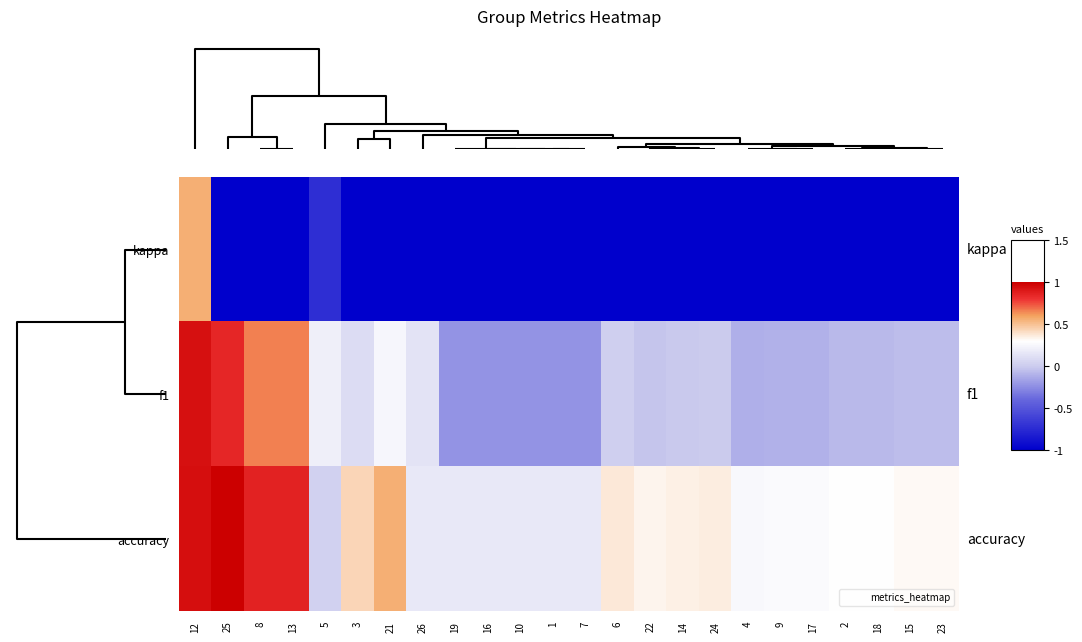

How many data points does each series have?

24